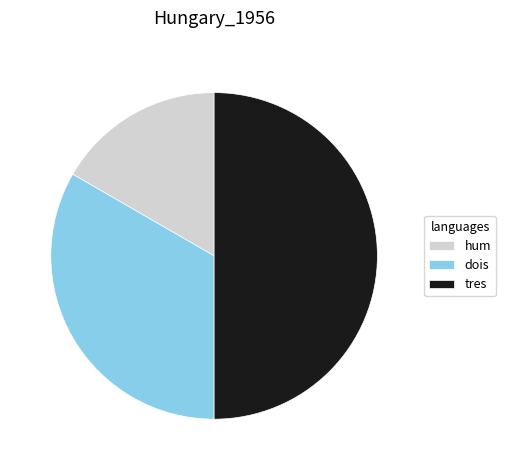

How many slices are in this pie chart?

3